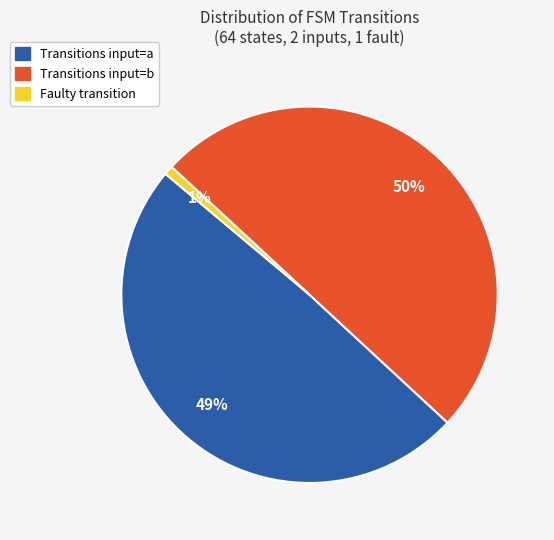

To the nearest percent, what percentage of the pie is Transitions input=b?

50%